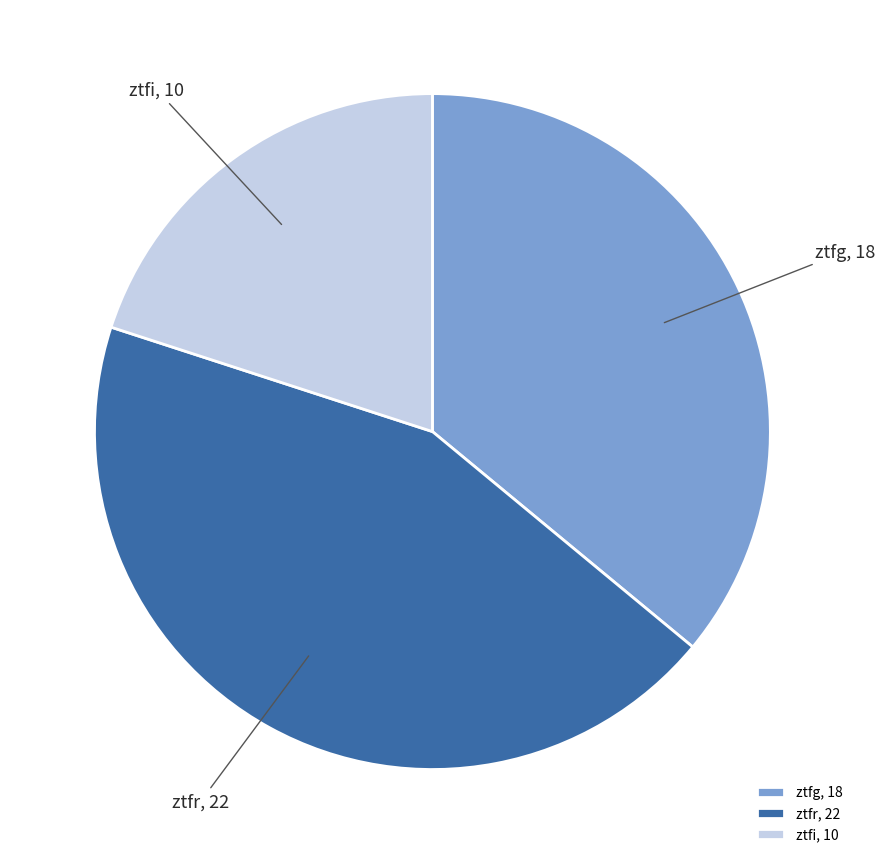

The ztfi slice represents 20% of the pie. True or false?

True